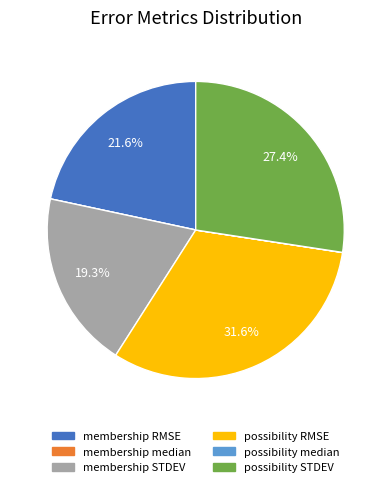

Does any single category account for the majority?

No